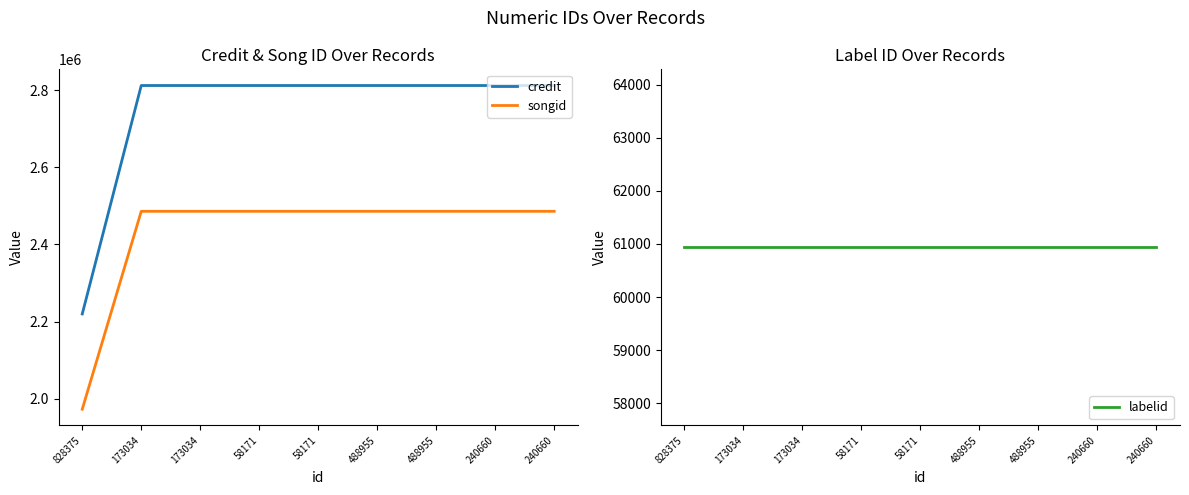

What is the smallest value displayed?

60936